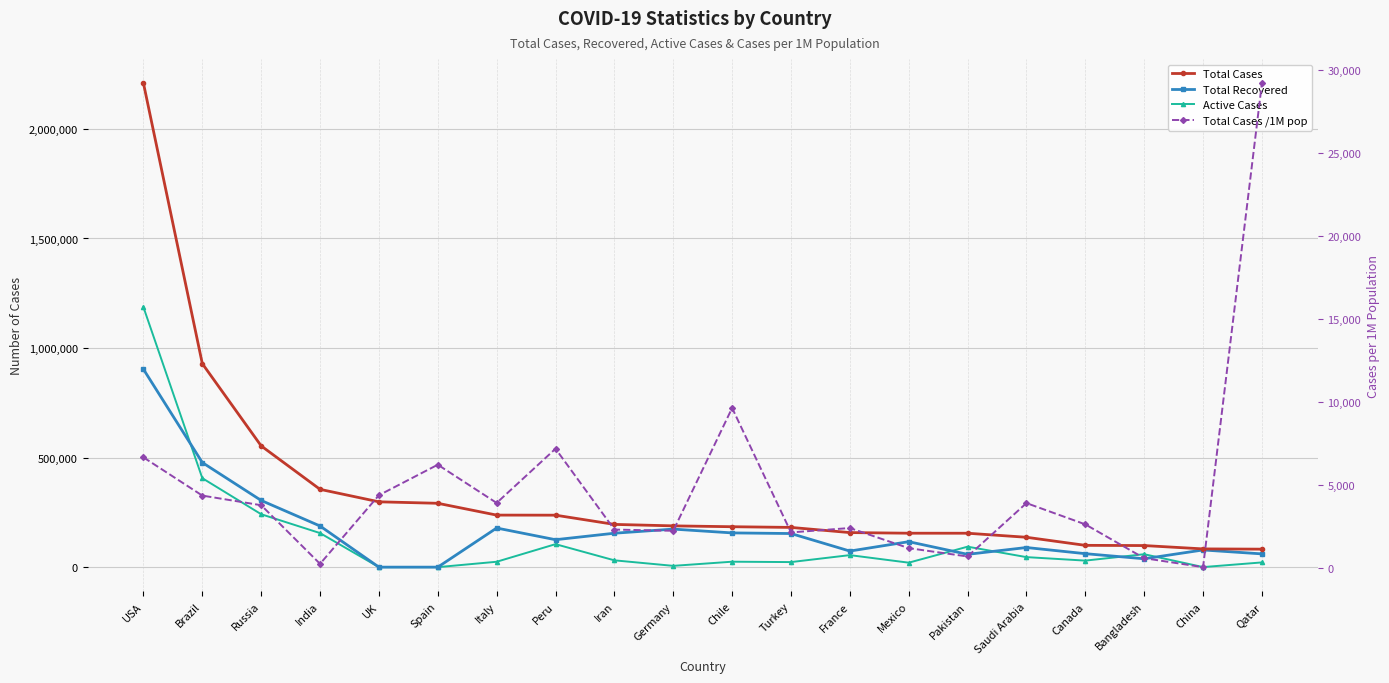

True or false: Total Cases and Active Cases intersect in this chart.

False